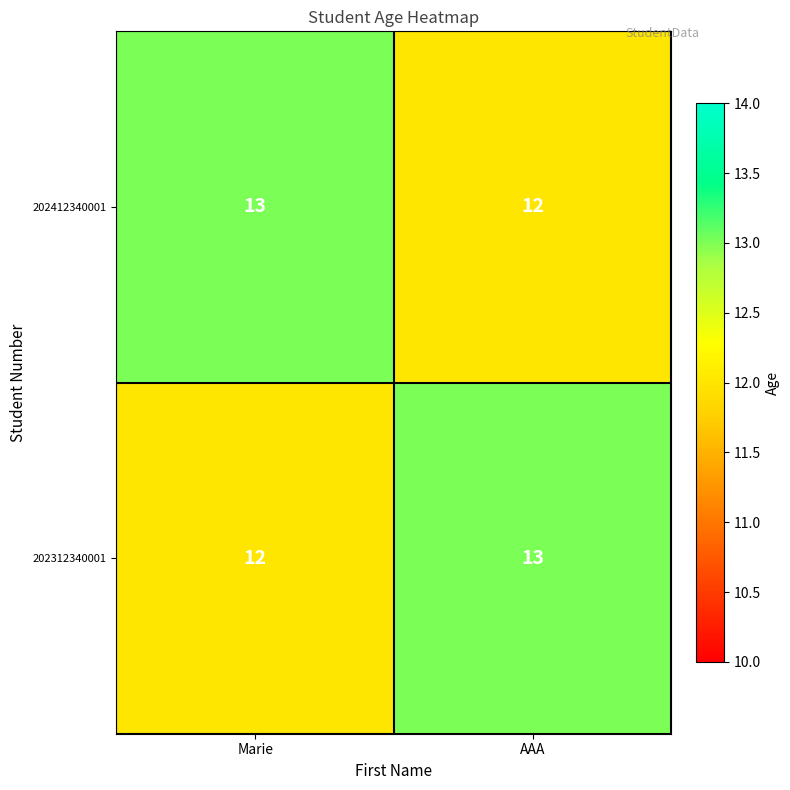

Is it true that 202312340001 equals 3 at Marie?

False